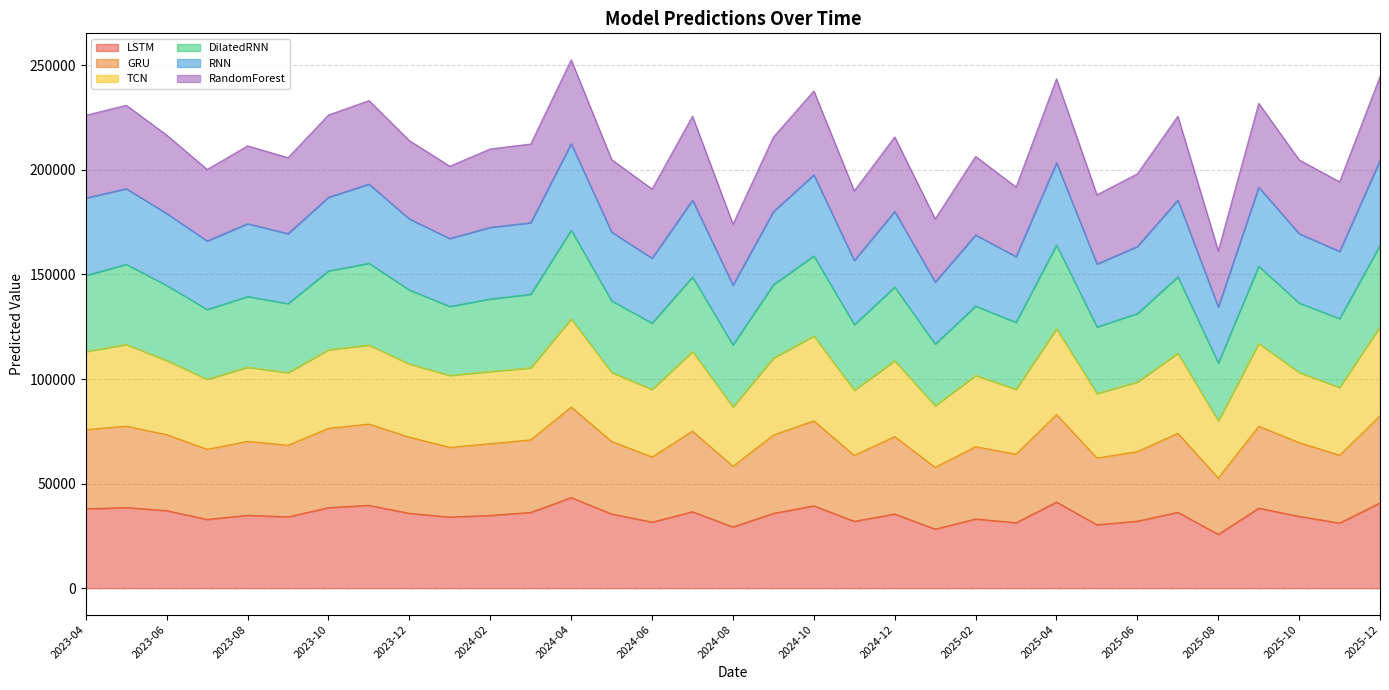

Where is the first local minimum for DilatedRNN?

2023-07